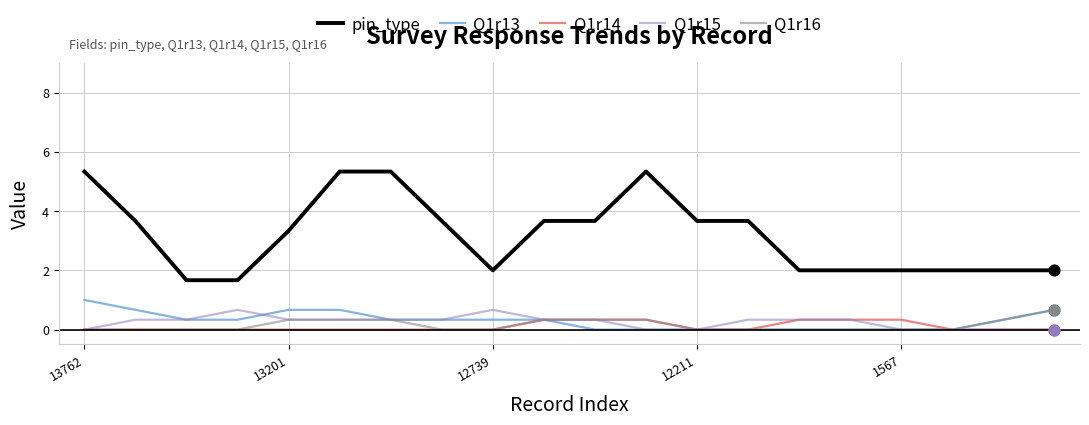

Which series has the largest range (max minus min)?

pin_type